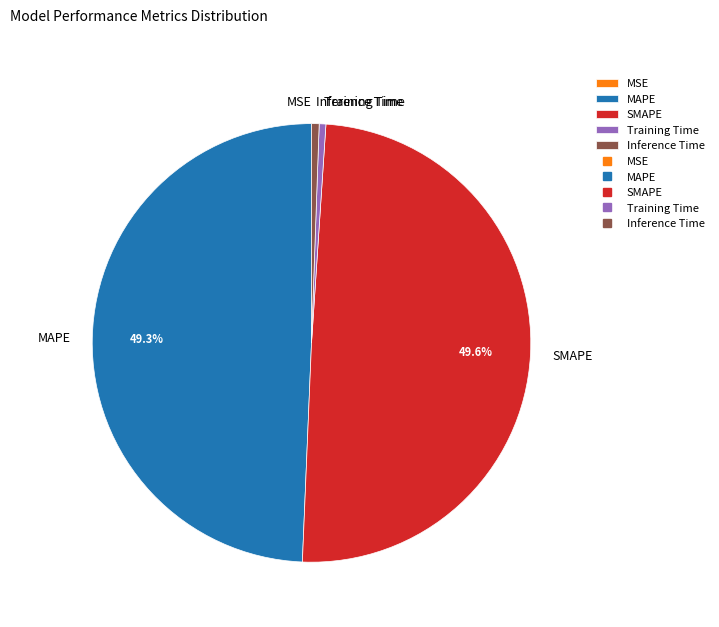

What is the total percentage of MAPE and SMAPE?

98.9%